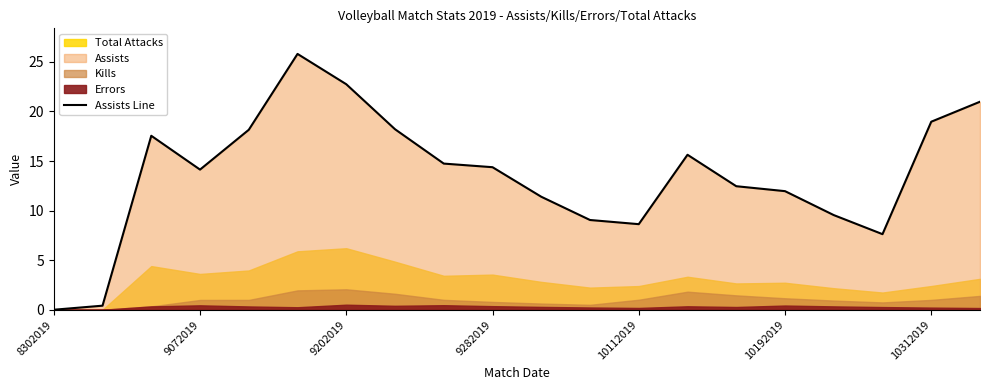

How many interior local valleys (lower than both neighbors) does the data have?

3